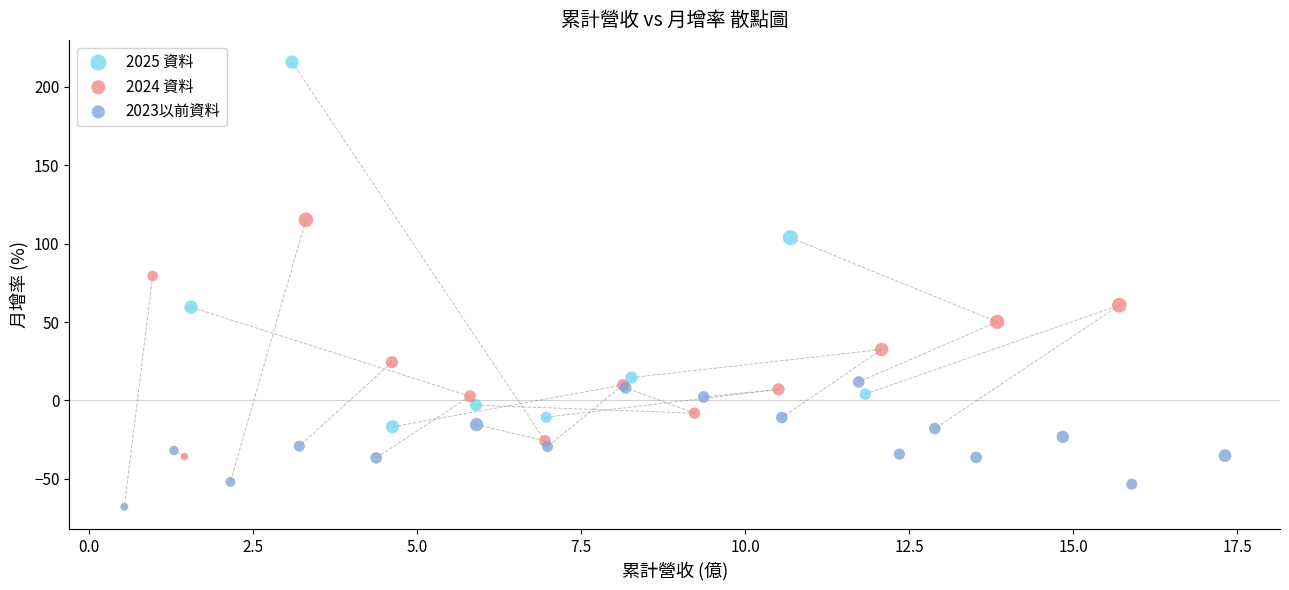

Which series reaches the minimum Y coordinate?

2023以前資料